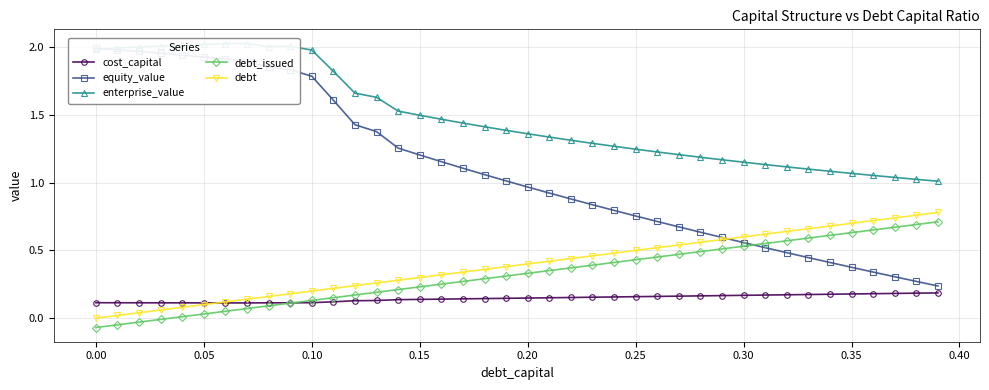

True or false: debt_issued and debt intersect in this chart.

False